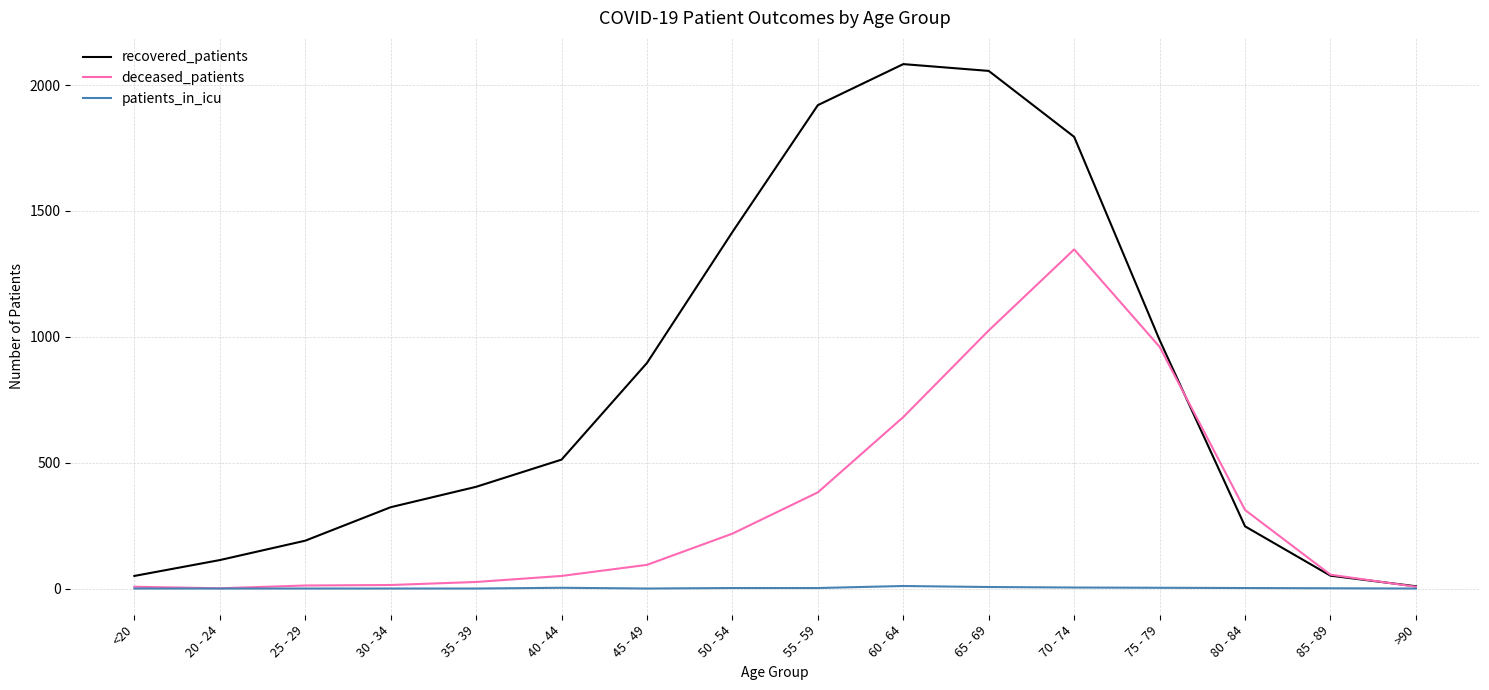

Which series changed the most between <20 and 50 - 54?

recovered_patients